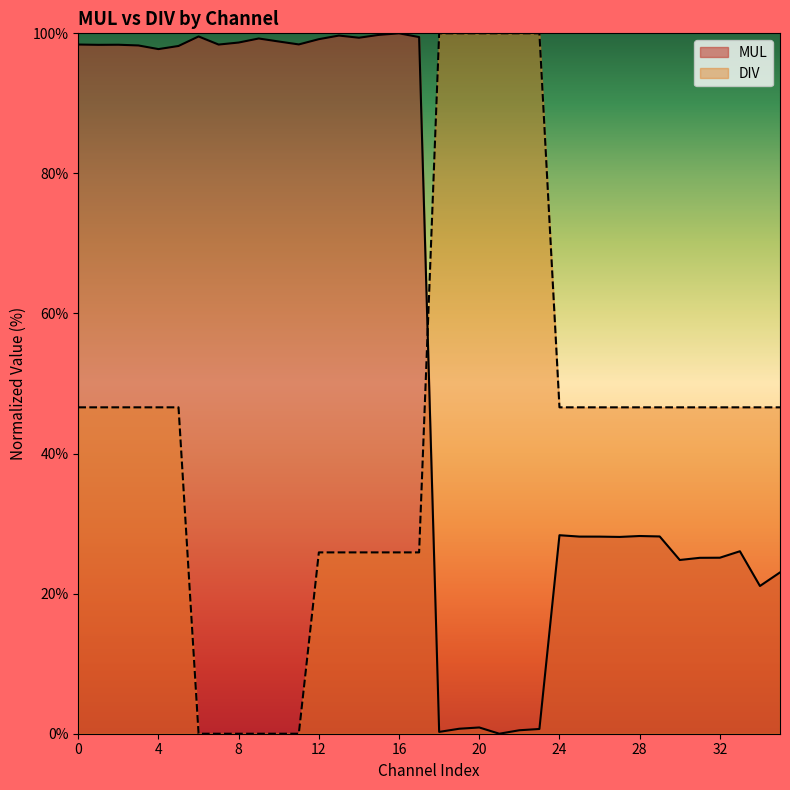

Reading left to right, what are all the values shown in this chart?

MUL: 98.4	98.4	98.4	98.3	97.7	98.2	99.6	98.4	98.7	99.3	98.8	98.4	99.2	99.7	99.4	99.8	100.0	99.5	0.3	0.7	0.9	0.0	0.5	0.7	28.3	28.1	28.1	28.1	28.2	28.2	24.8	25.1	25.1	26.1	21.1	23.0
DIV: 46.6	46.6	46.6	46.6	46.6	46.6	0.0	0.0	0.0	0.0	0.0	0.0	25.9	25.9	25.9	25.9	25.9	25.9	100.0	100.0	100.0	100.0	100.0	100.0	46.6	46.6	46.6	46.6	46.6	46.6	46.6	46.6	46.6	46.6	46.6	46.6